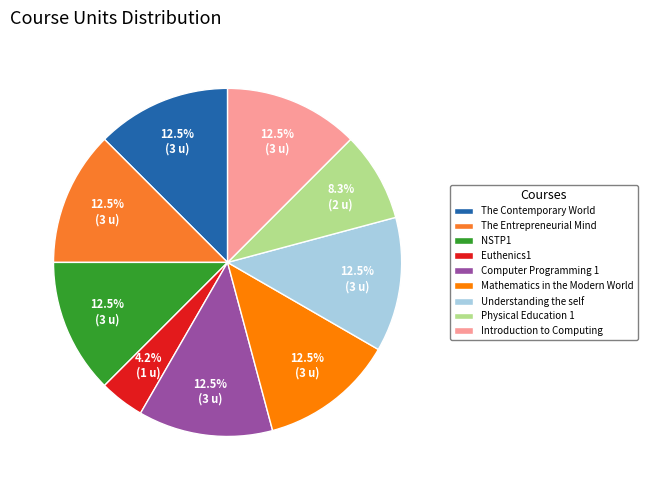

Which category has the smallest portion of the pie?

Euthenics1